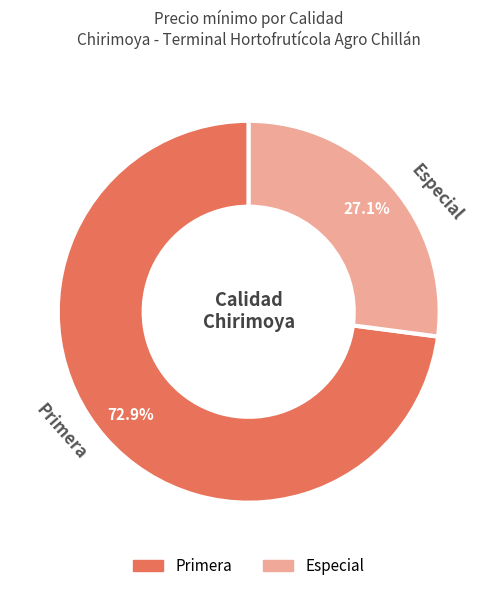

Rank the categories by value from highest to lowest.

Primera, Especial